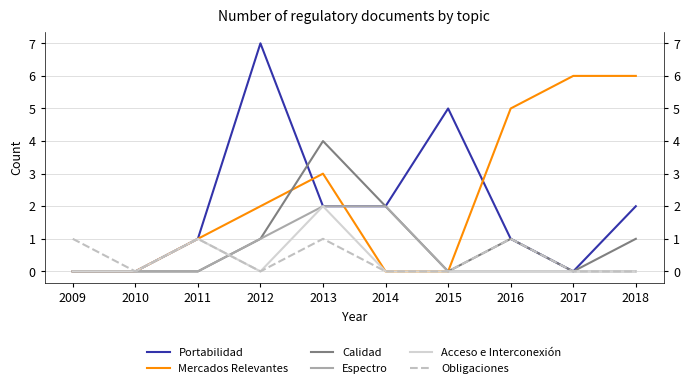

Reading left to right, extract all data points from this chart.

Portabilidad: 0	0	1	7	2	2	5	1	0	2
Mercados Relevantes: 0	0	1	2	3	0	0	5	6	6
Calidad: 0	0	0	1	4	2	0	1	0	1
Espectro: 0	0	0	1	2	2	0	0	0	0
Acceso e Interconexión: 0	0	1	0	2	0	0	0	0	0
Obligaciones: 1	0	1	0	1	0	0	1	0	0